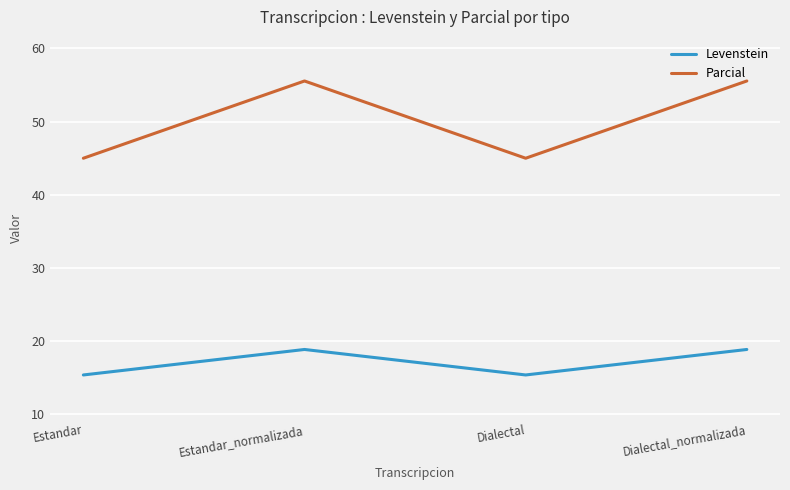

What position from the left is Estandar_normalizada?

2